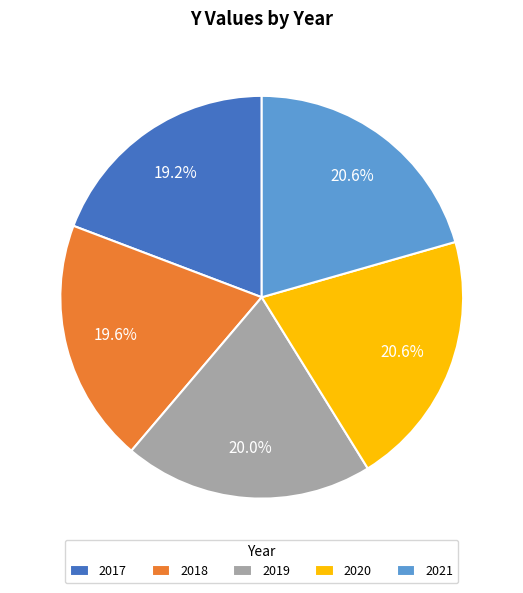

Does any single category account for the majority?

No